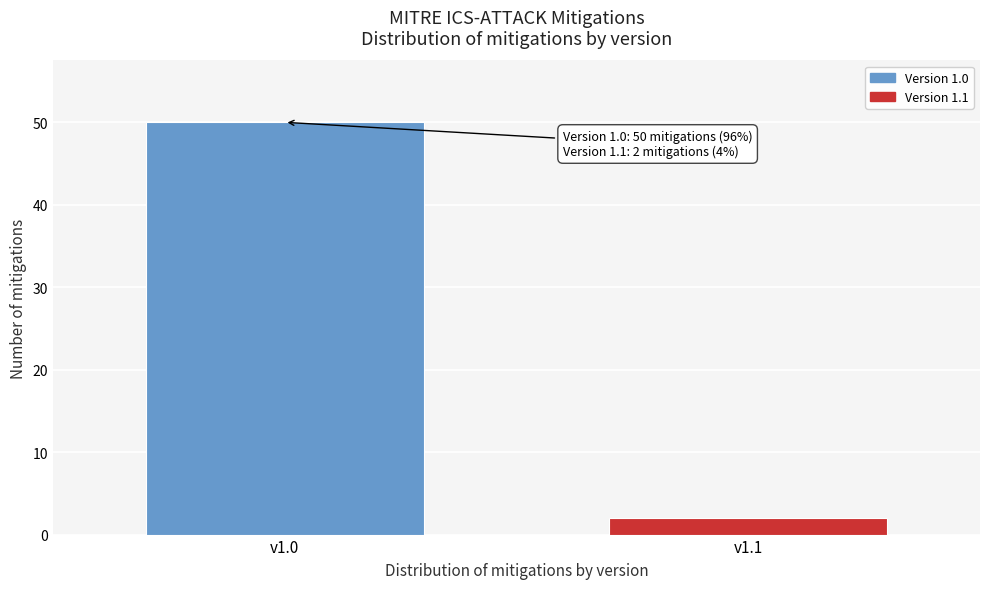

Reading left to right, what are all the values shown in this chart?

50	2